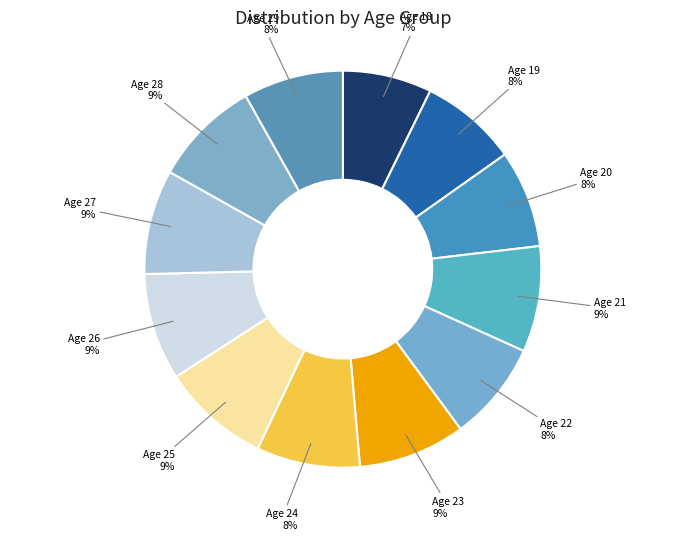

Which category has the biggest portion of the pie?

25